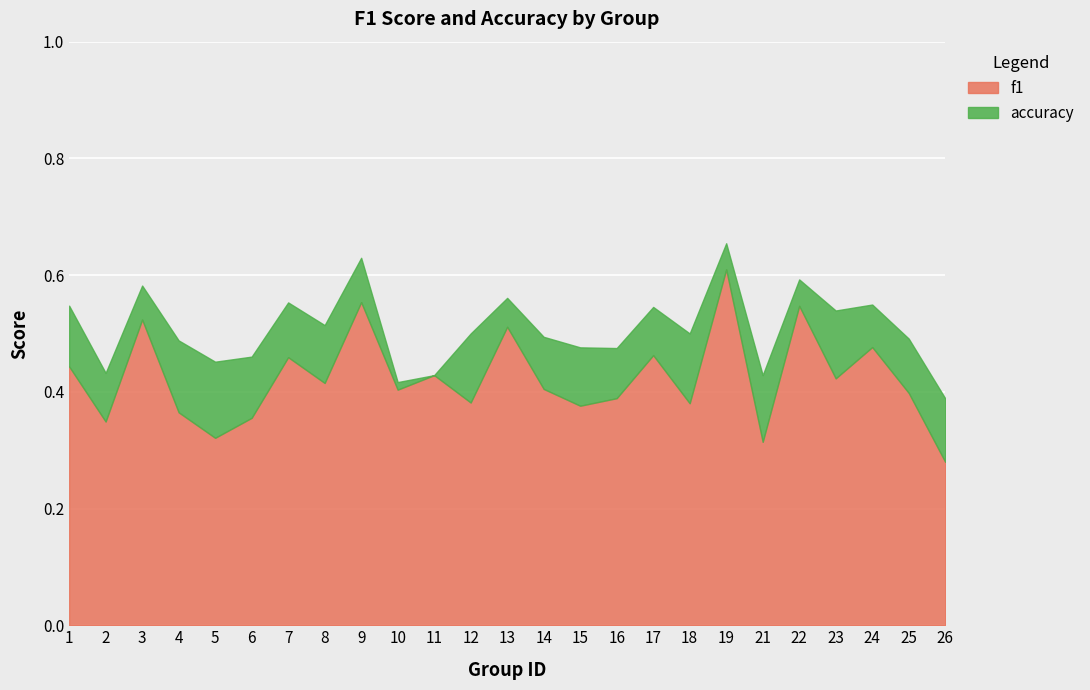

List the labels in order of f1 value, smallest first.

26, 21, 5, 2, 6, 4, 15, 18, 12, 16, 25, 10, 14, 8, 23, 11, 1, 7, 17, 24, 13, 3, 22, 9, 19